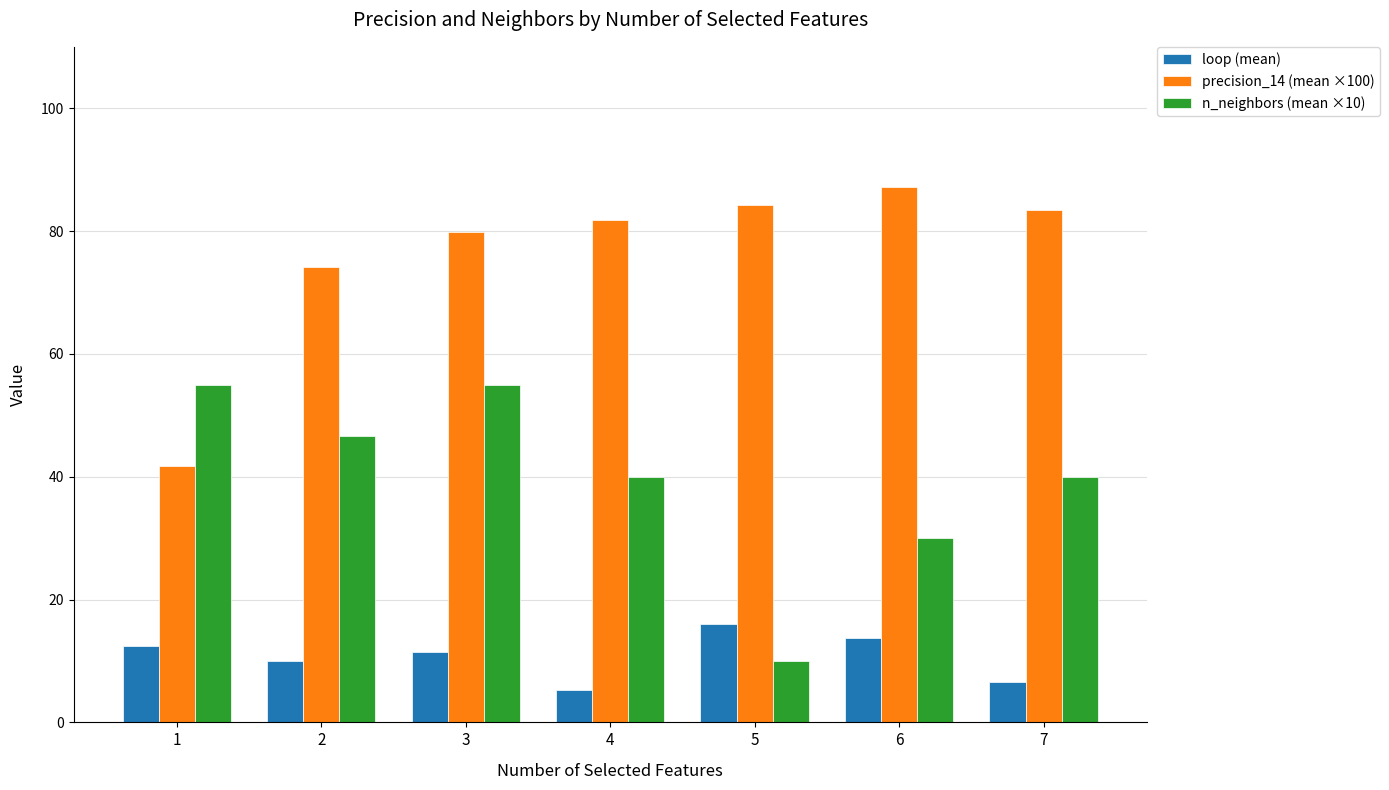

What is the total value across all series at 1?

109.2